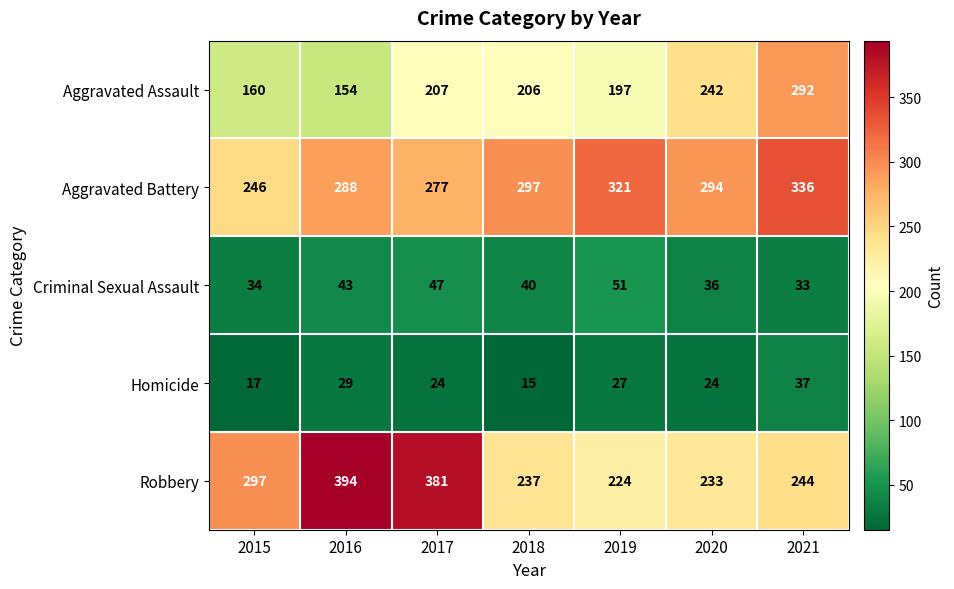

What is the difference between the highest and lowest values at 2019?

294